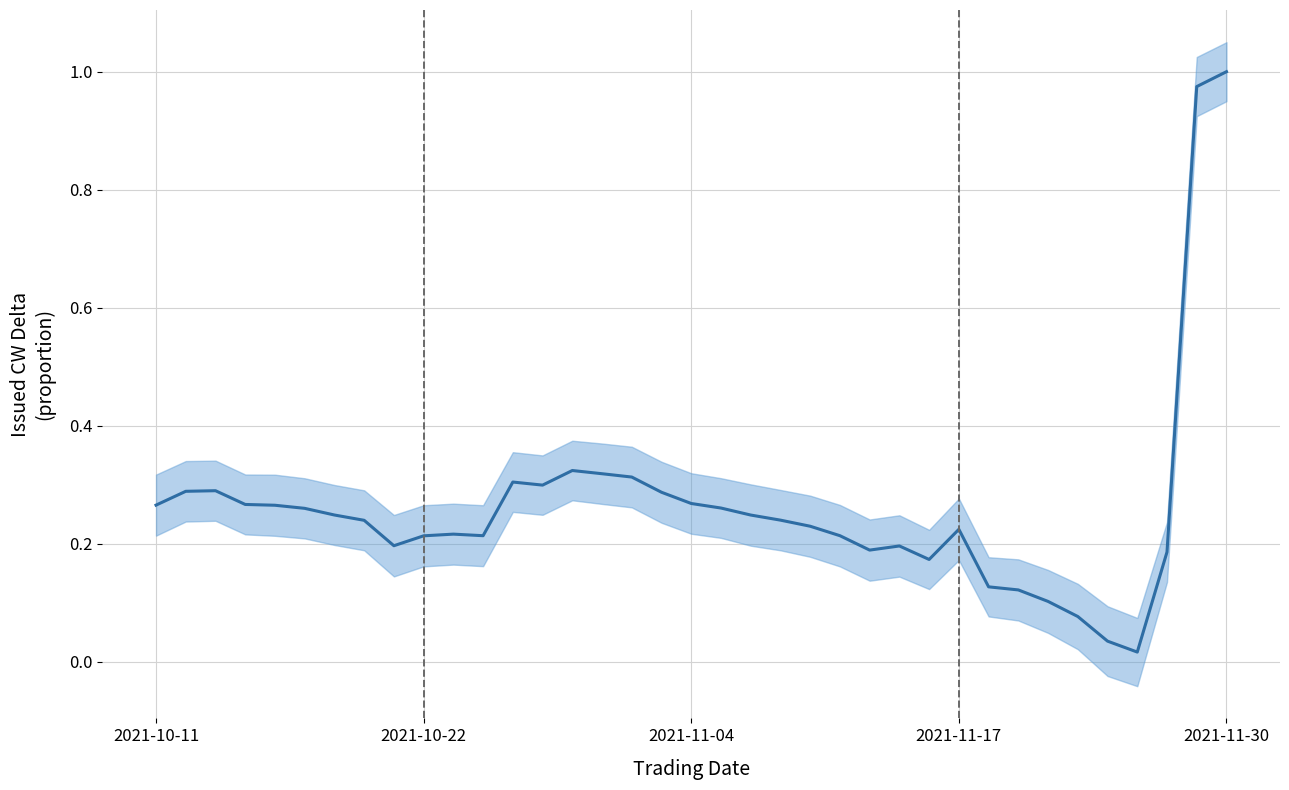

What is the label of the 31st point from the right?

6